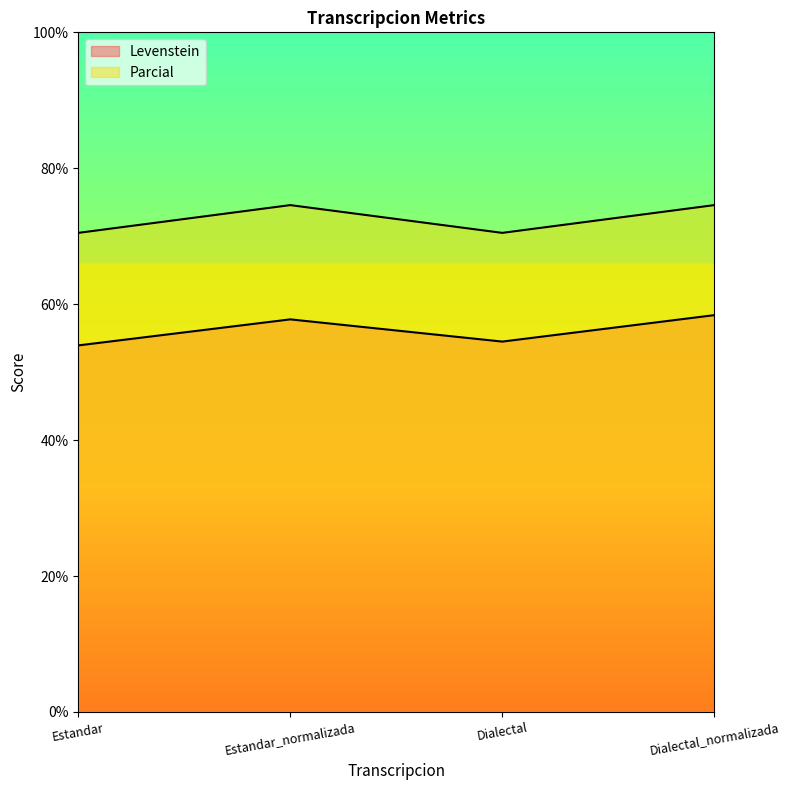

Which has a higher value, Dialectal_normalizada or Estandar_normalizada?

Dialectal_normalizada